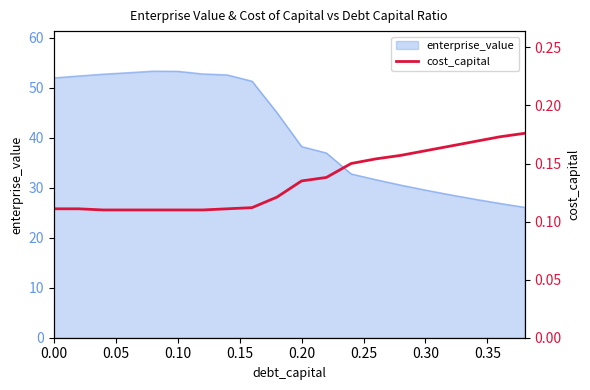

What is the minimum value for enterprise_value?

26.1